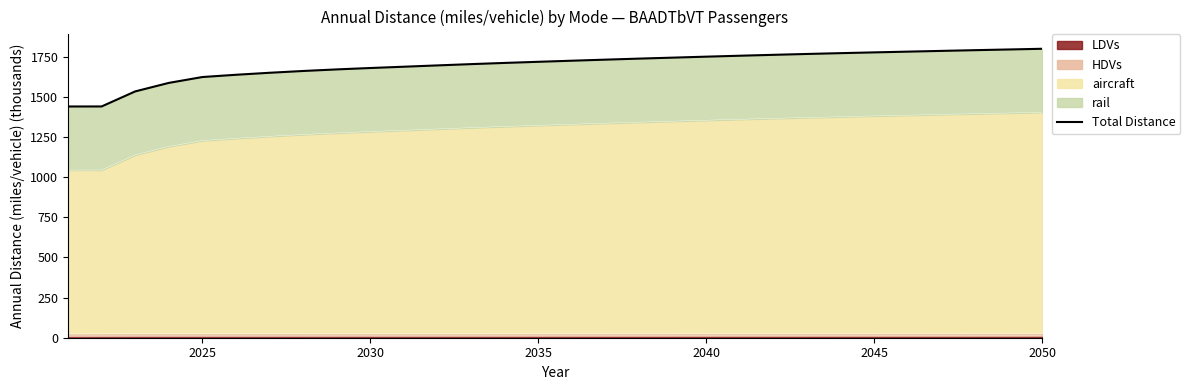

How many categories are shown in the chart?

30